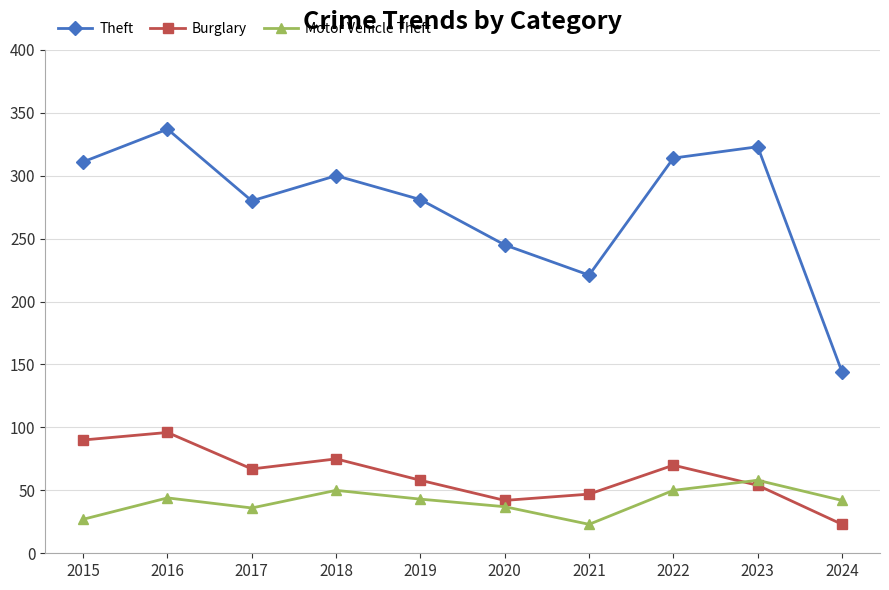

True or false: Motor Vehicle Theft has a value of 36 at 2017.

True